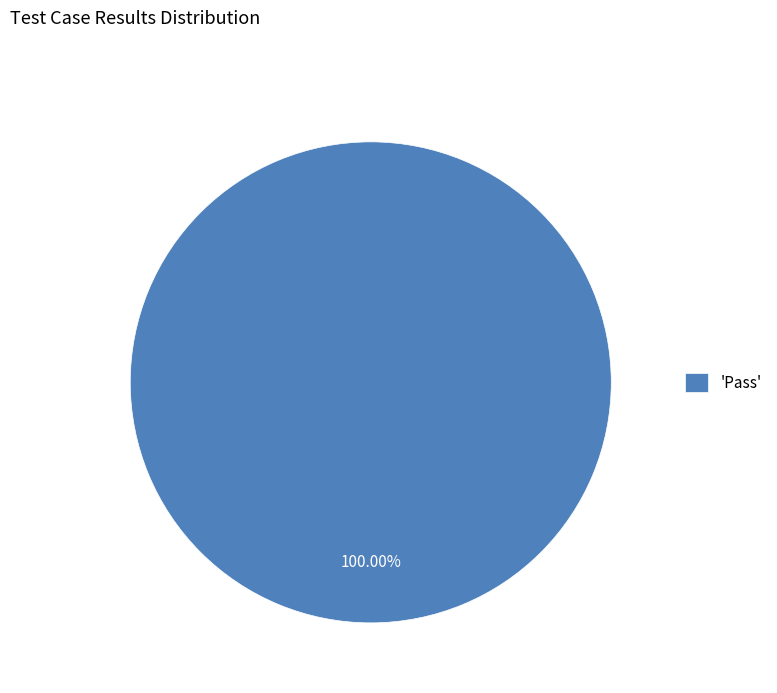

Which category accounts for the majority?

'Pass'